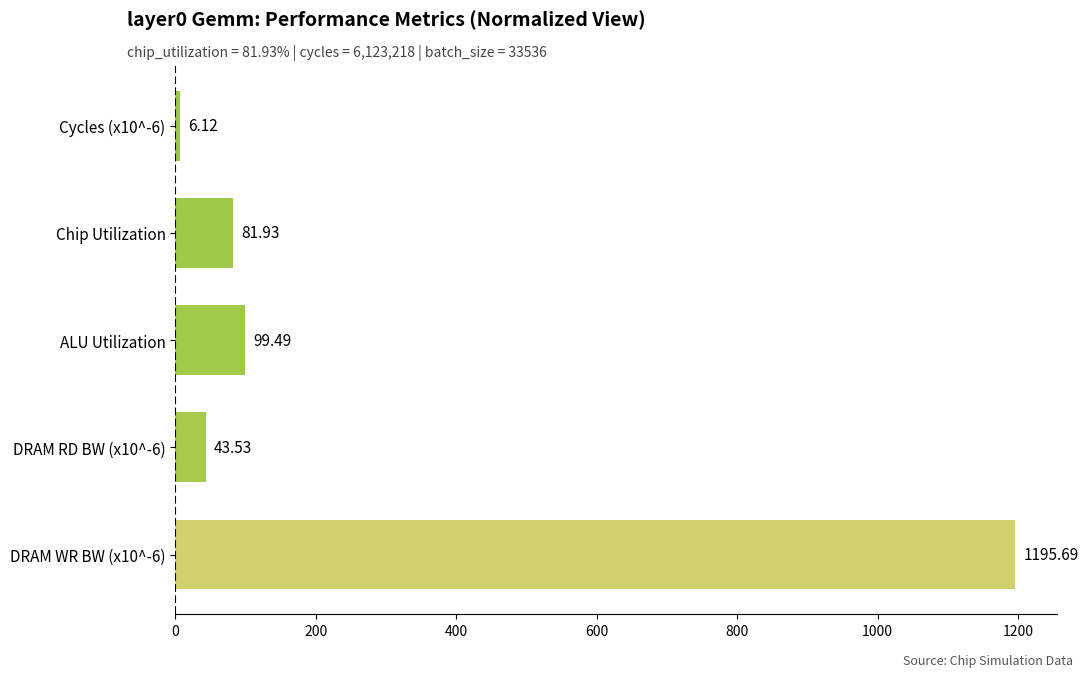

What is the difference between the maximum and second lowest values?

1152.2